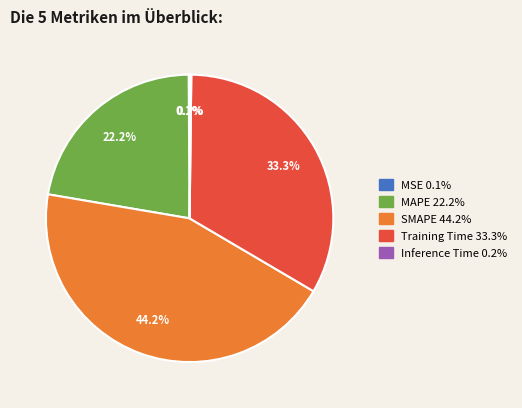

The SMAPE slice represents 56% of the pie. True or false?

False